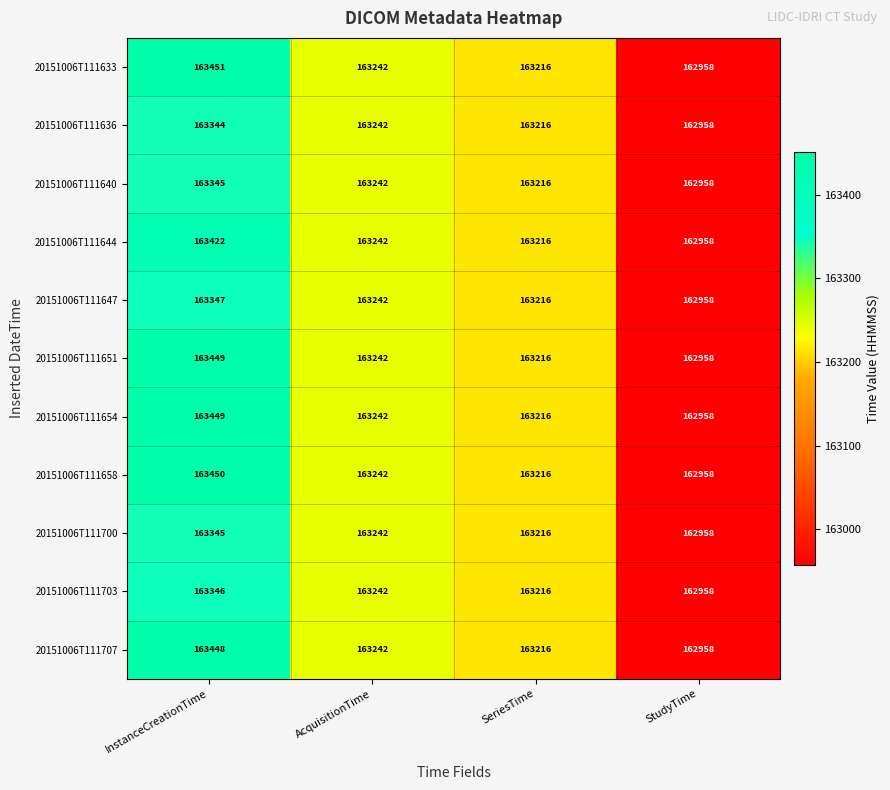

What is the total value across all series at StudyTime?

1792538